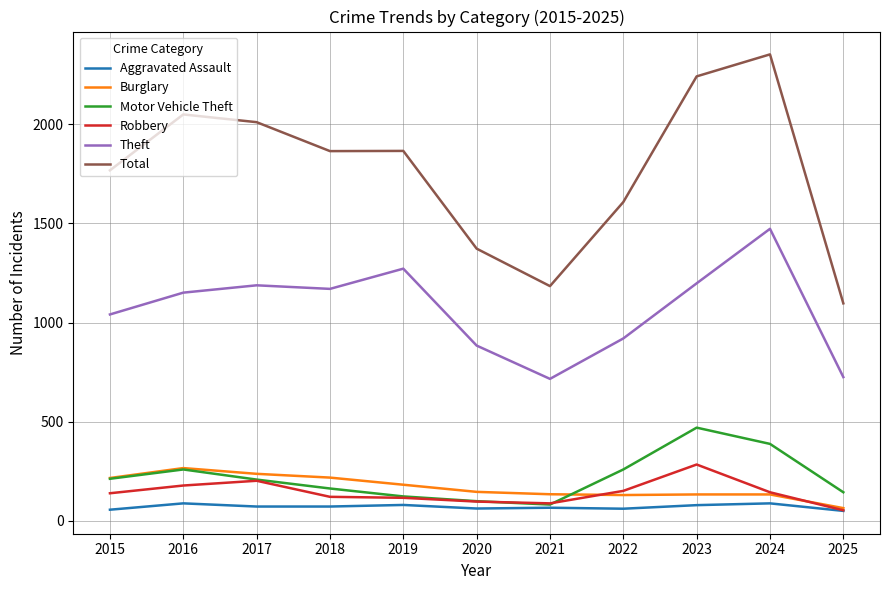

What value does the Burglary series have at 2019, to the nearest 5?

180